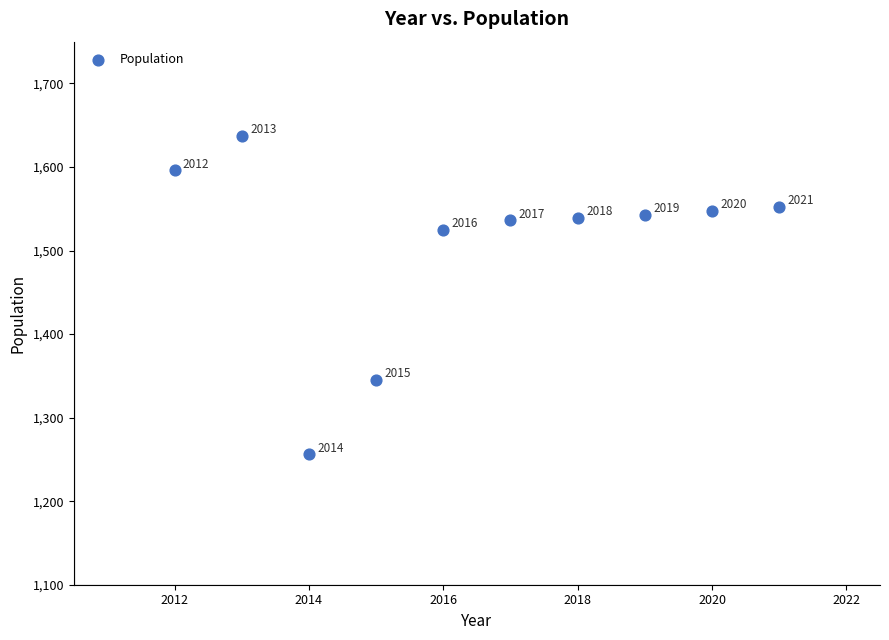

What is the average X value?

2016